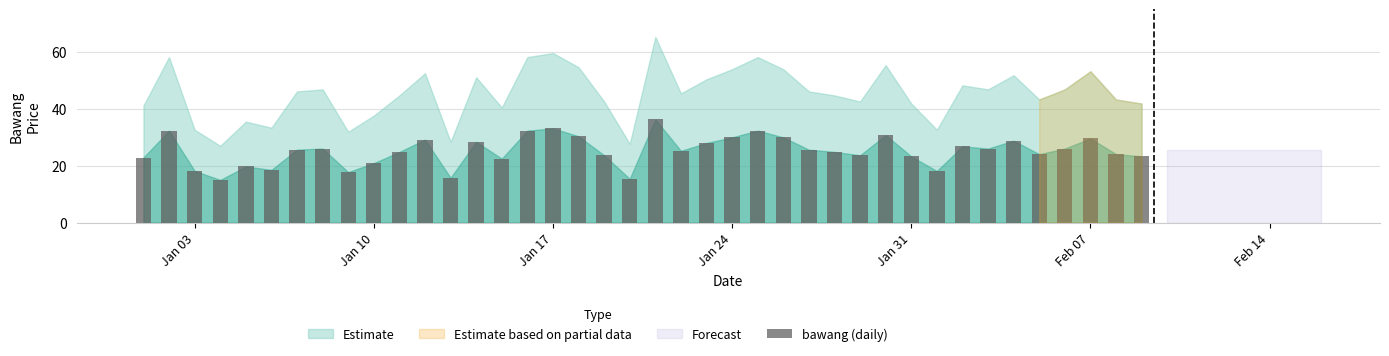

What is the minimum value shown in the chart?

15.0